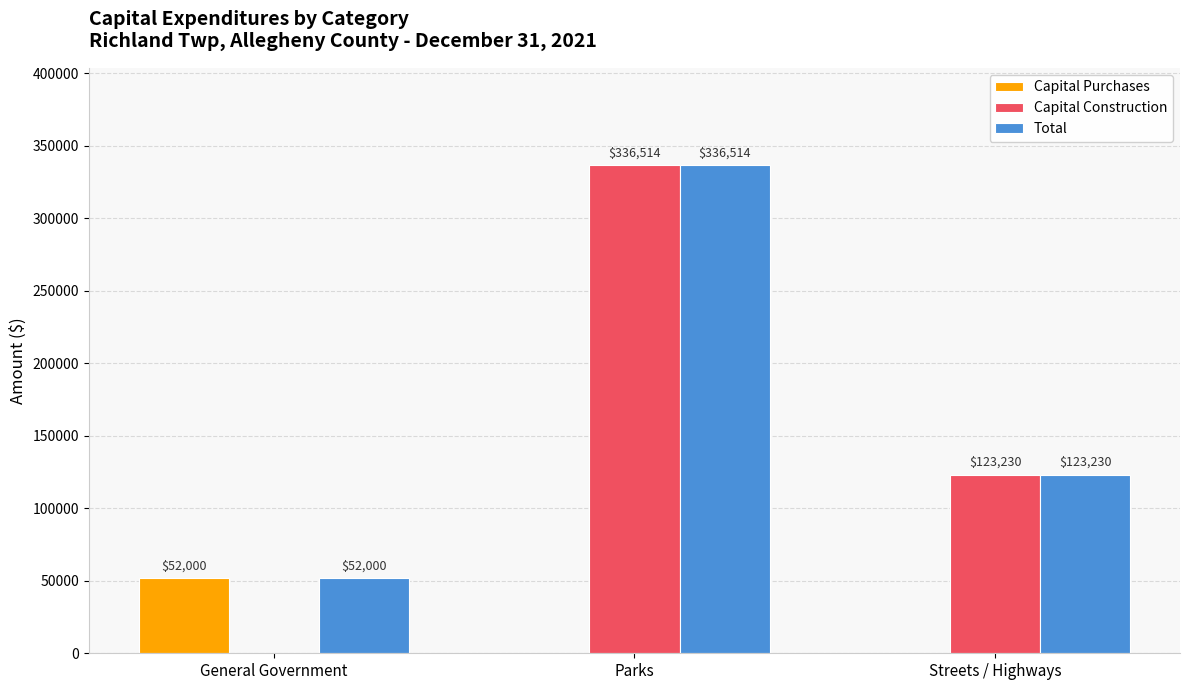

What is the approximate value of Total at General Government, to the nearest 100?

52000